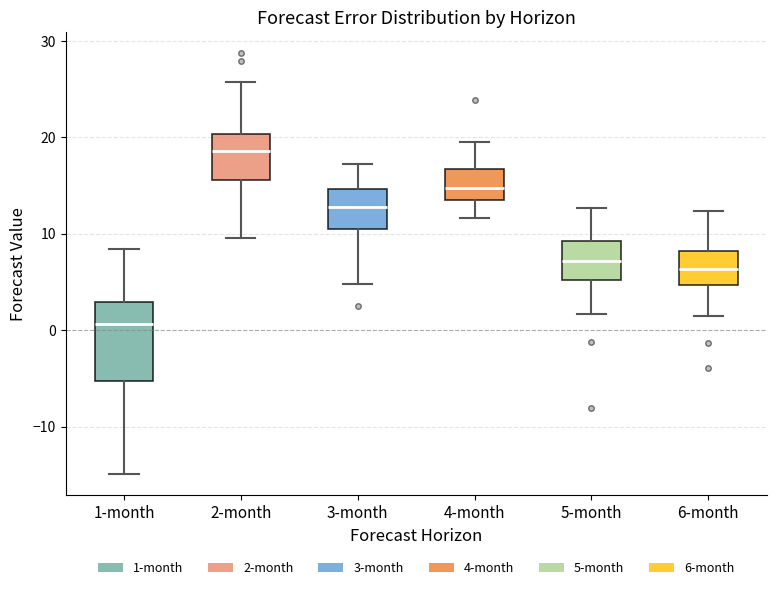

Comparing the boxes themselves (not the whiskers), which one is the tallest?

1-month